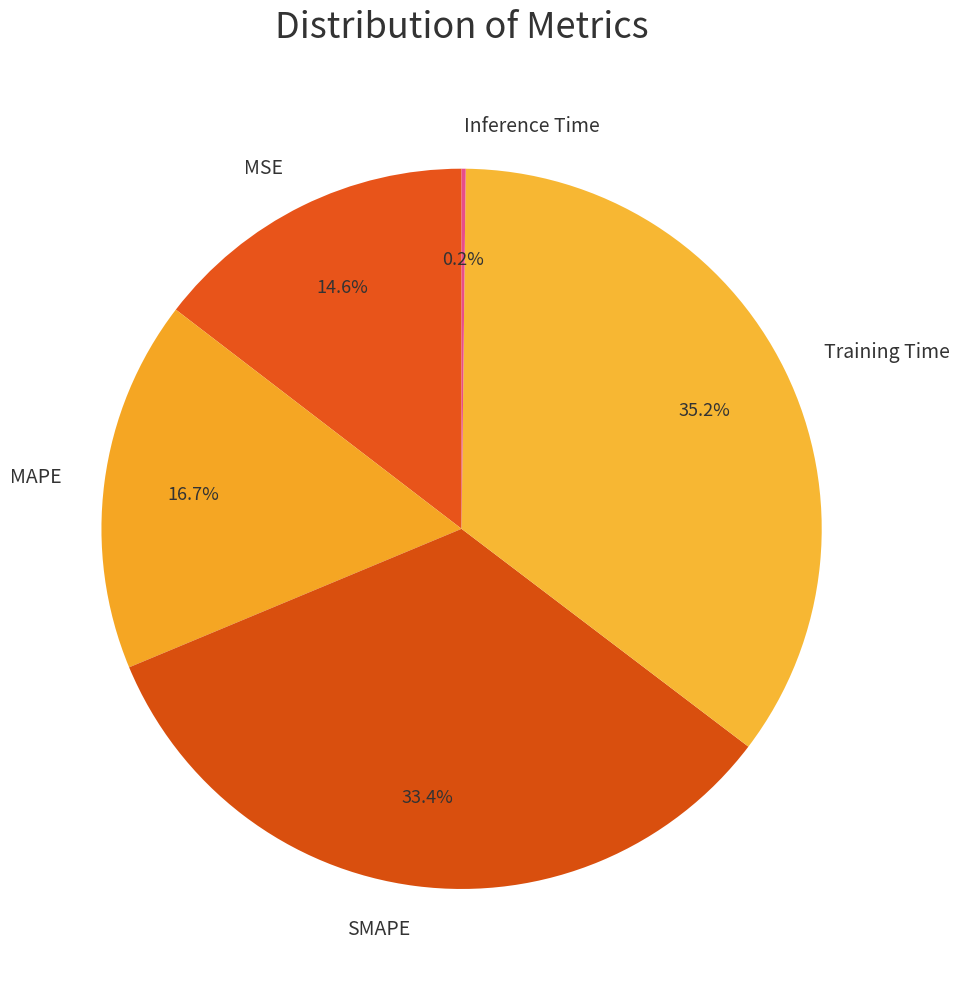

What percentage is the MSE slice, to the nearest percent?

15%